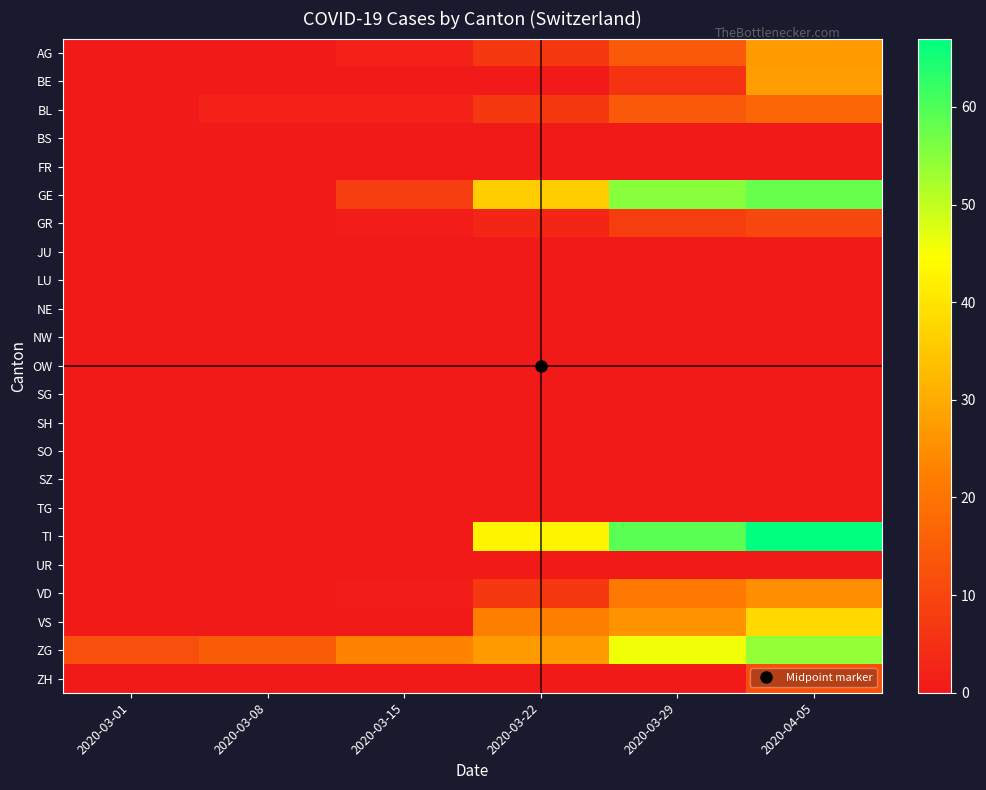

What is the difference between the highest and lowest values at 2020-04-05?

67